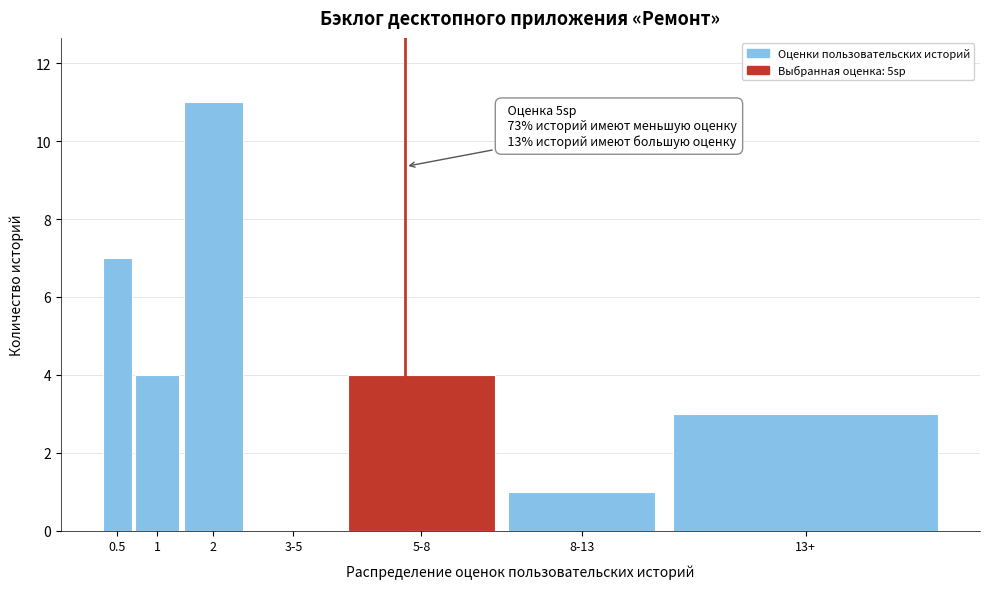

Reading right to left, extract all data points from this chart.

13+=3	8-13=1	5-8=4	3-5=0	2=11	1=4	0.5=7